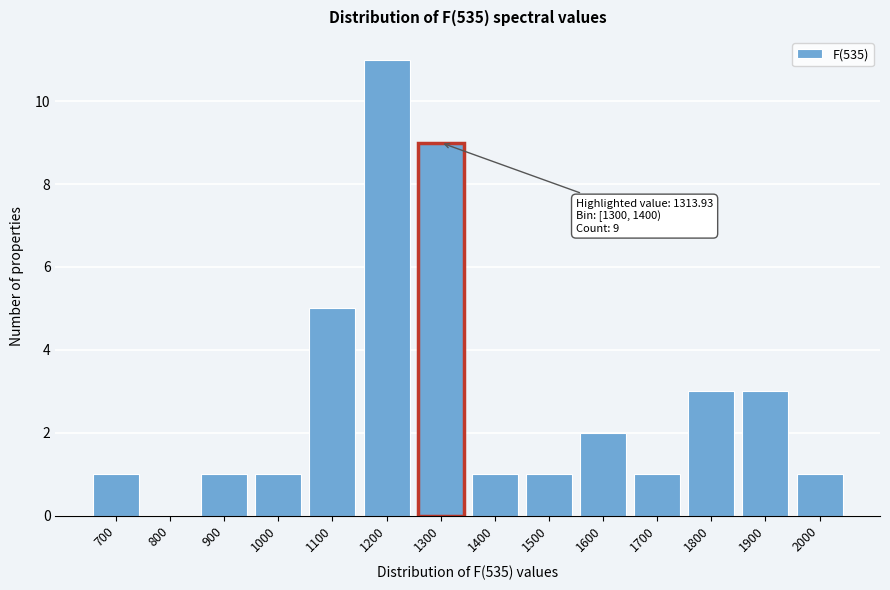

Reading left to right, extract all data points from this chart.

700=1	800=0	900=1	1000=1	1100=5	1200=11	1300=9	1400=1	1500=1	1600=2	1700=1	1800=3	1900=3	2000=1